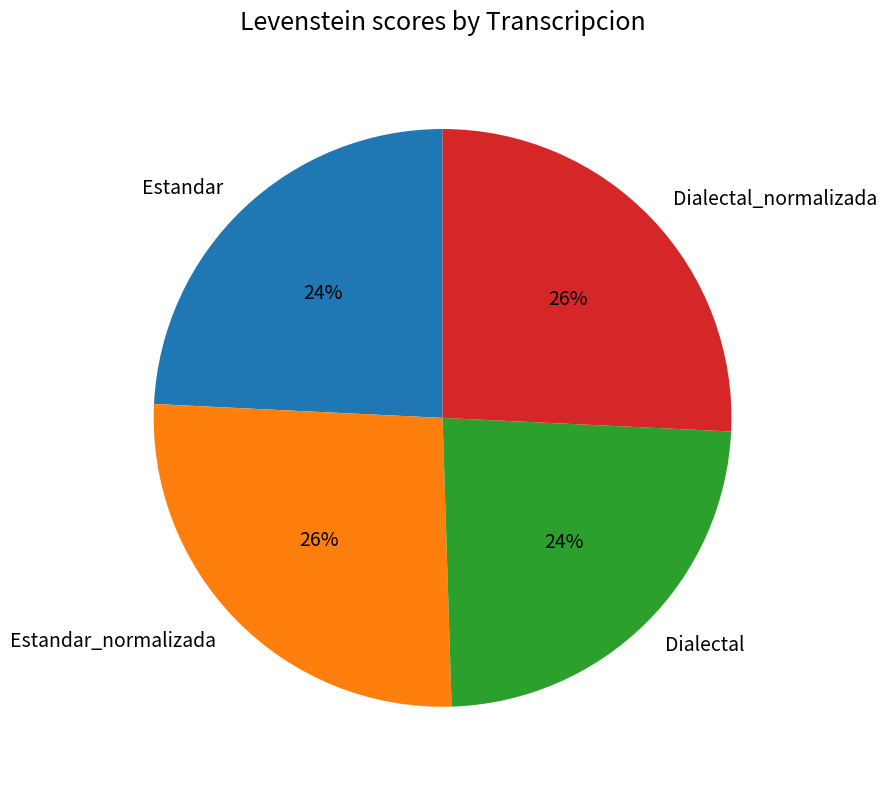

Is there a majority slice in this chart?

No